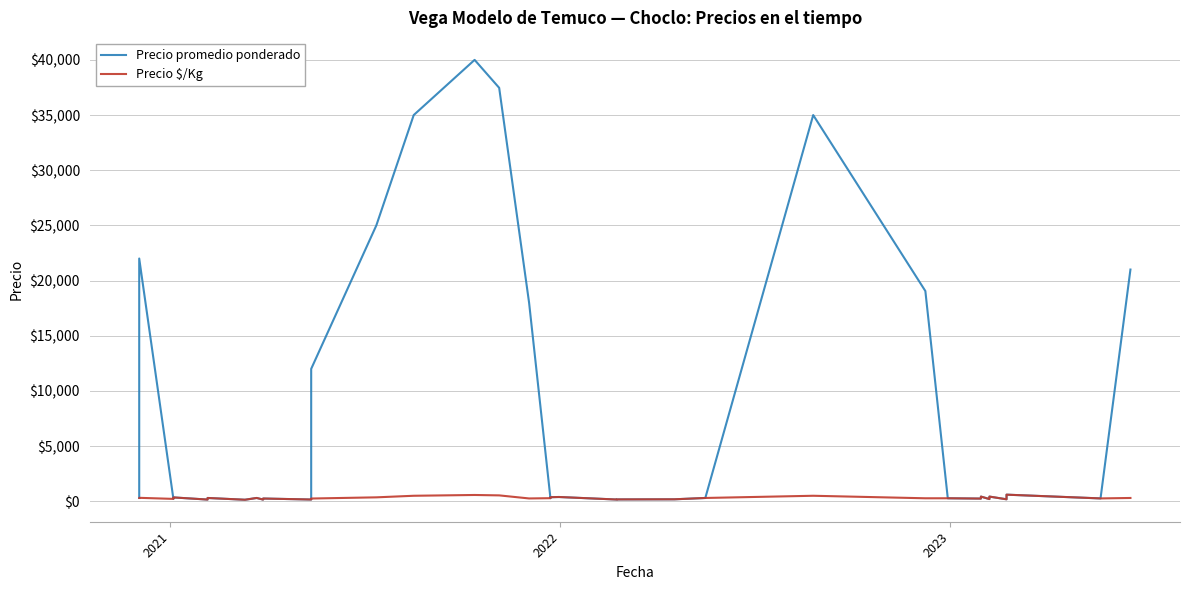

How many series are shown in this chart?

2